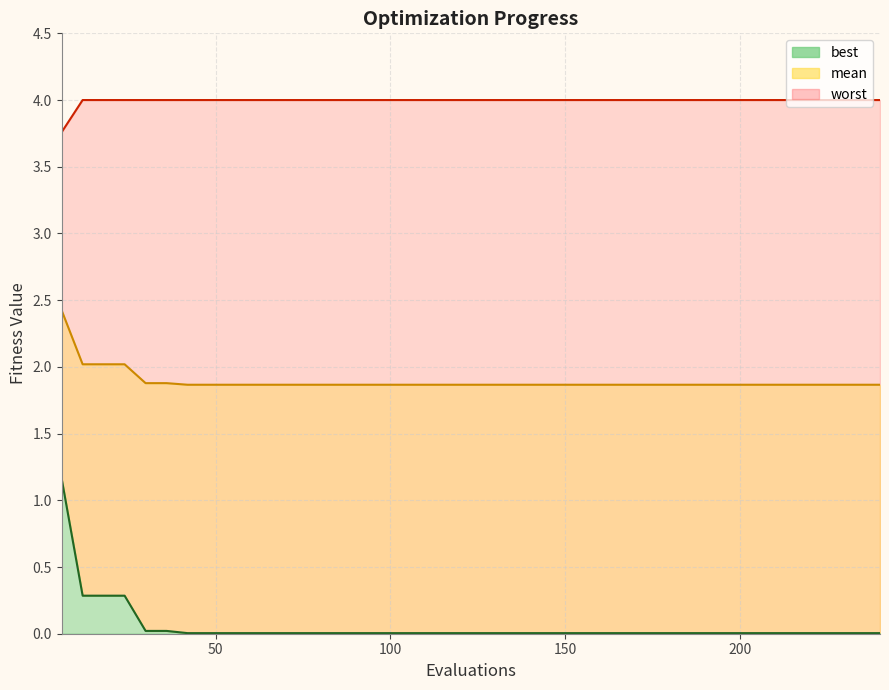

How many categories are shown in the chart?

40